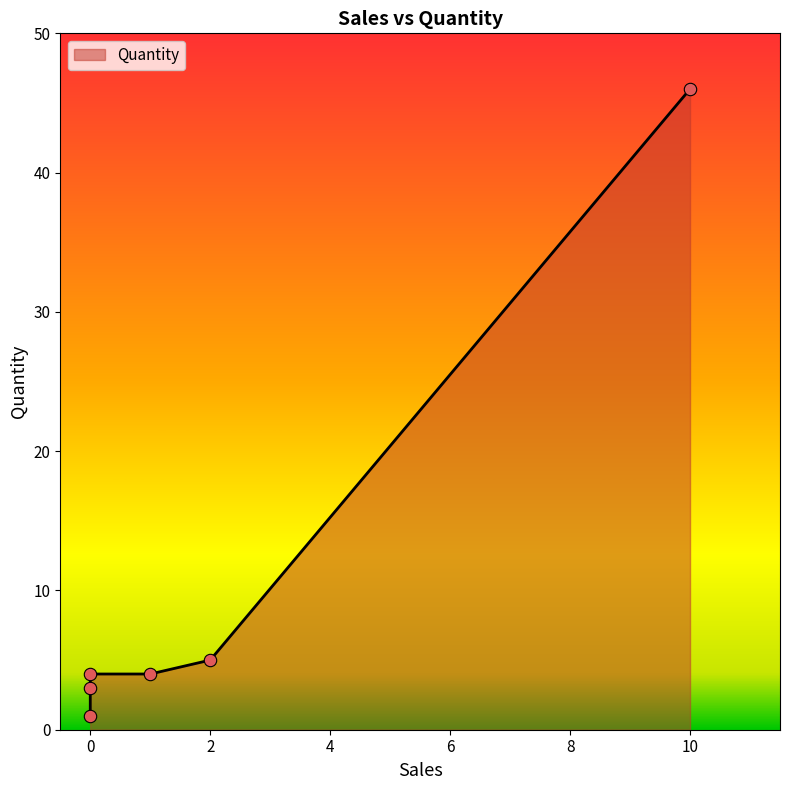

Which has a higher value, 2.0 or 0.0?

2.0